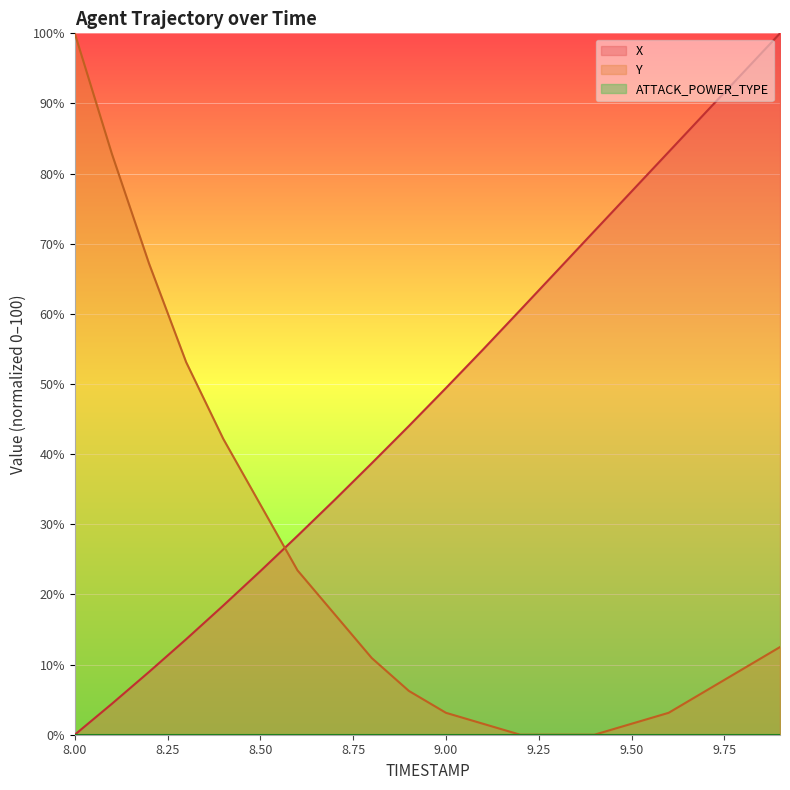

Is the value of Y at 9.3 greater than the value of X at 9.4?

No